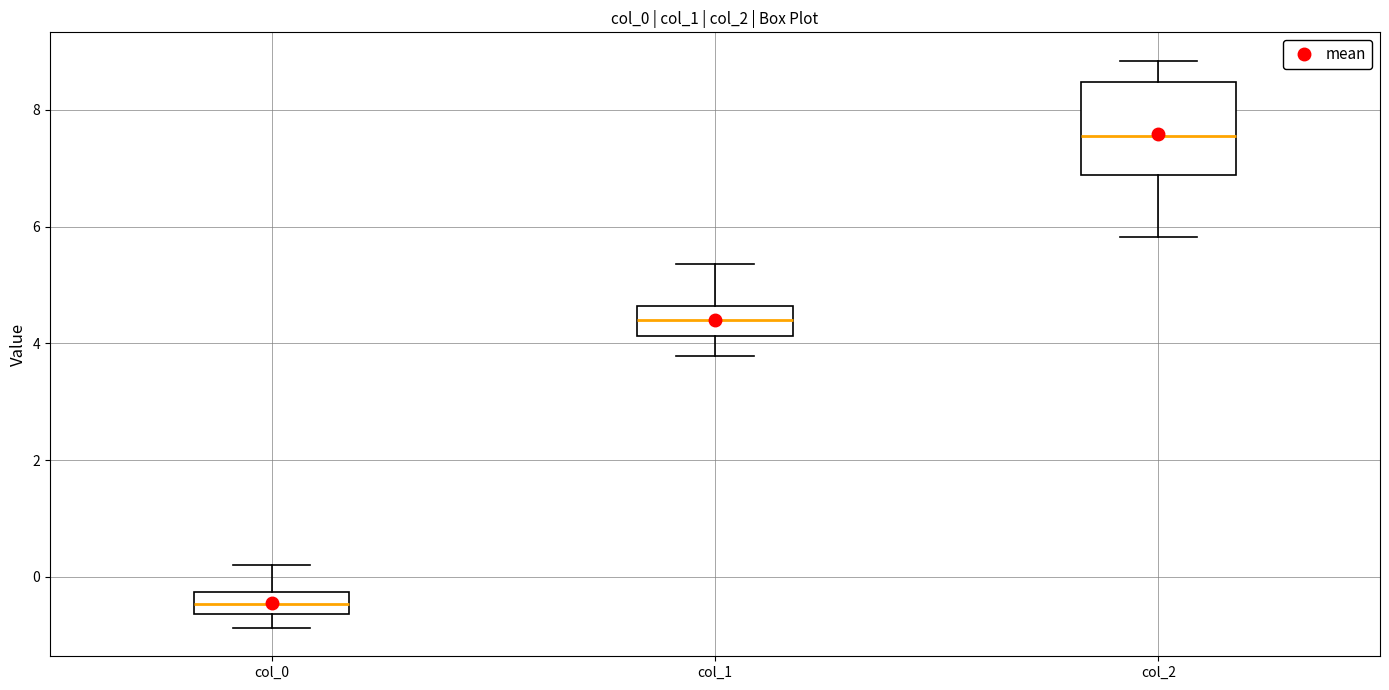

Which box has the lowest median line?

col_0